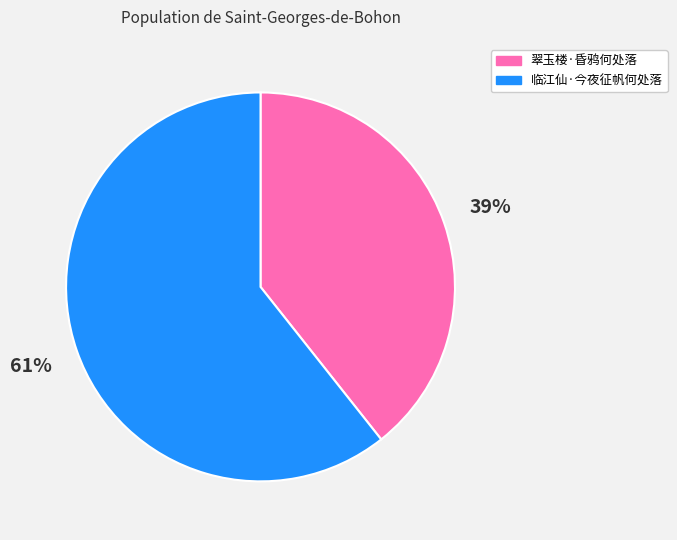

Between 翠玉楼·昏鸦何处落 and 临江仙·今夜征帆何处落, which is larger?

临江仙·今夜征帆何处落